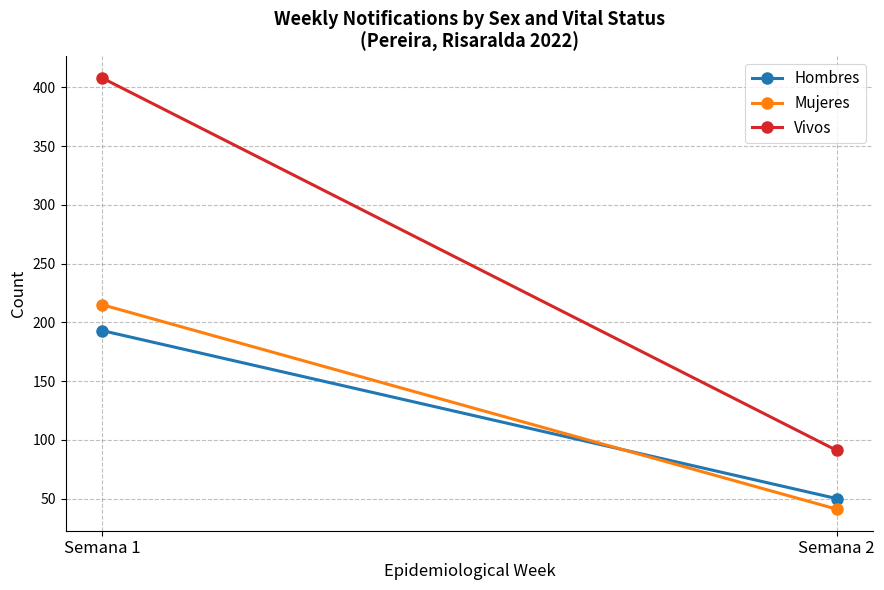

Count the Mujeres values in the range 41 to 215.

2